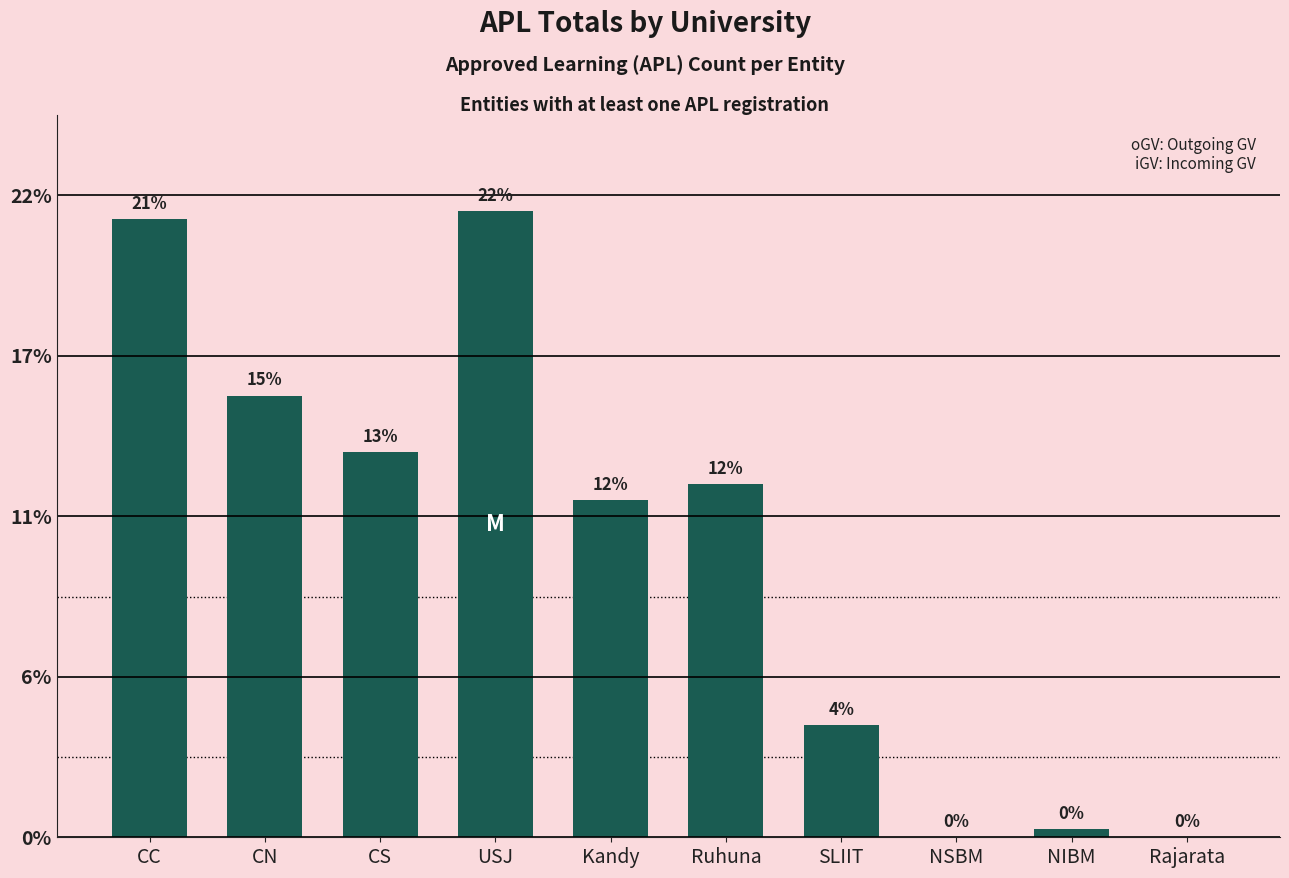

Are the bars horizontal?

No